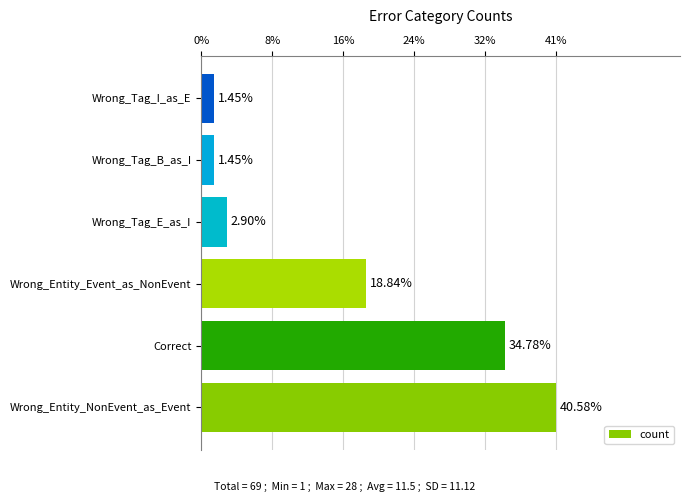

Does the chart contain any negative values?

No